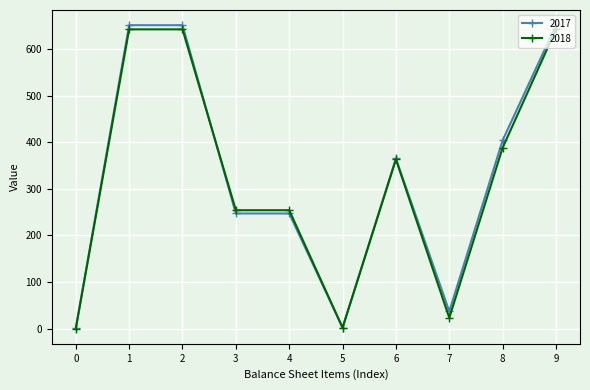

Is the value of 2018 at 9 greater than the value of 2017 at 7?

Yes